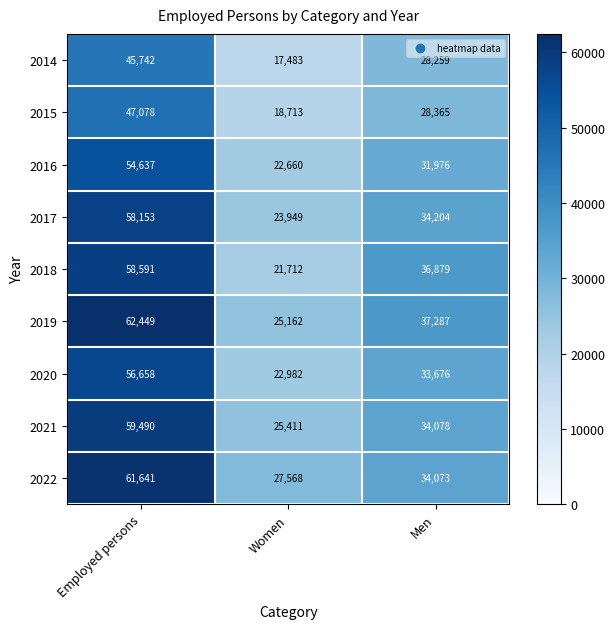

At Men, list the series in order from smallest to largest.

2014, 2015, 2016, 2020, 2022, 2021, 2017, 2018, 2019